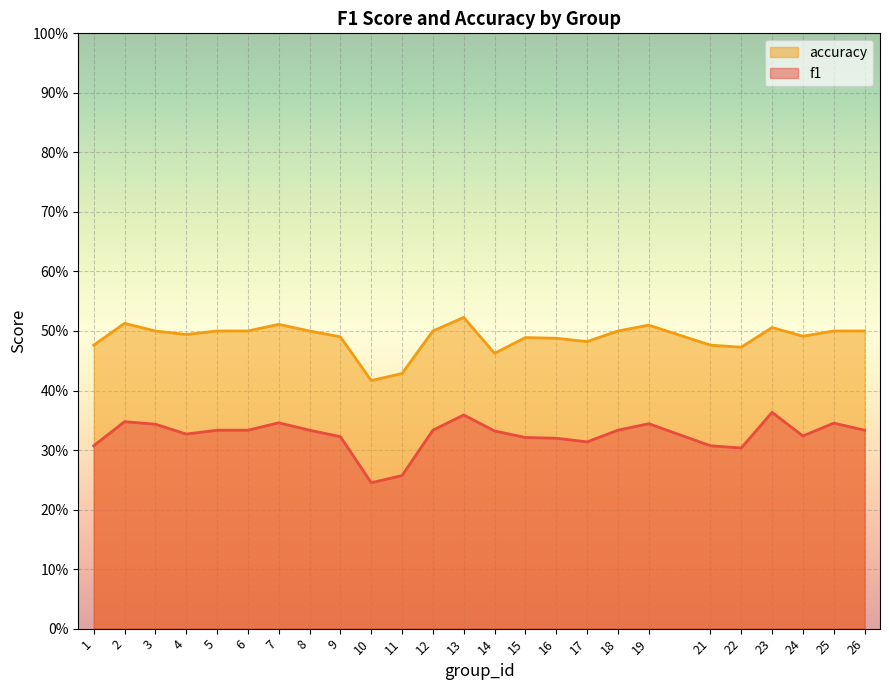

True or false: accuracy and f1 intersect in this chart.

False